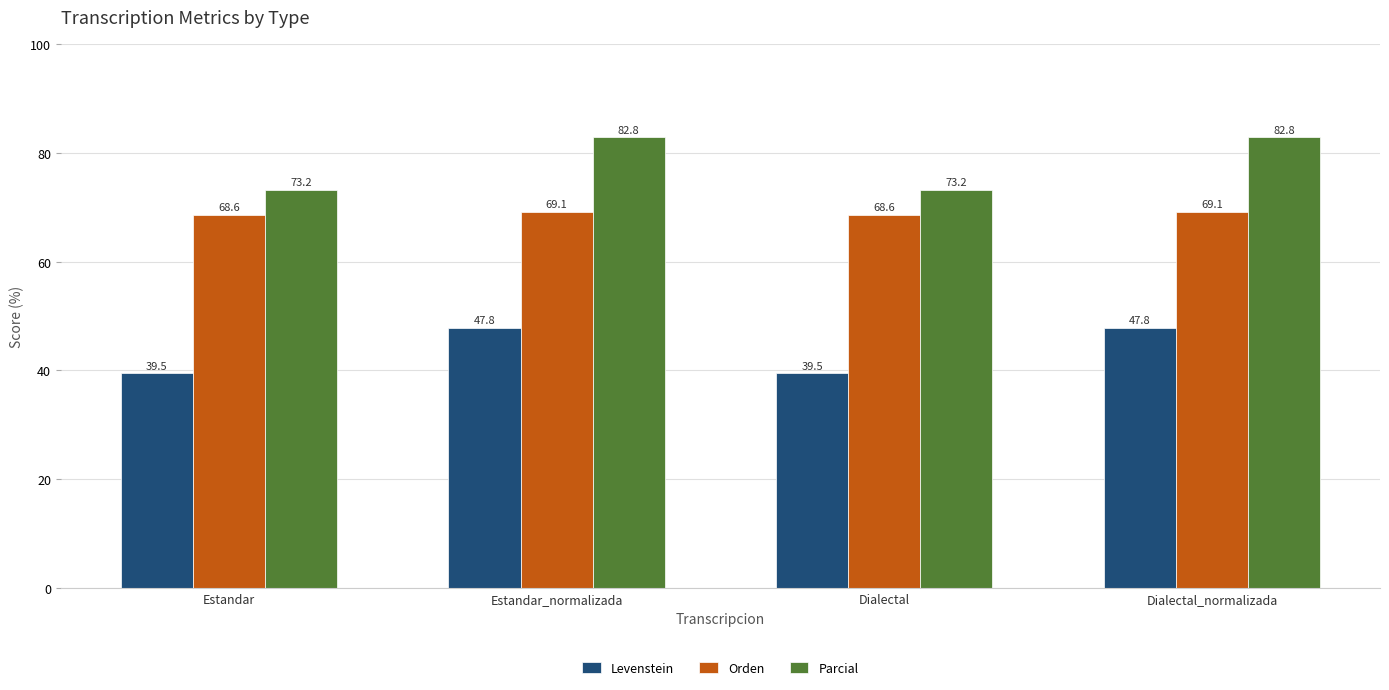

What value does the Orden series have at Estandar?

68.6